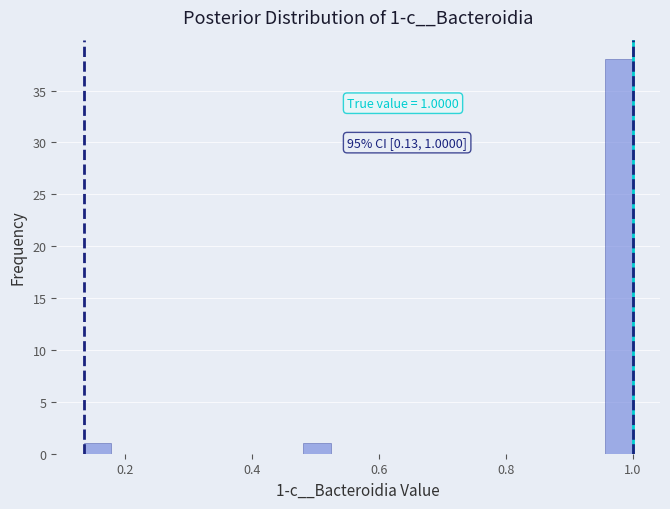

Read against the x-axis, roughly where is the centre of the tallest bar?

0.98